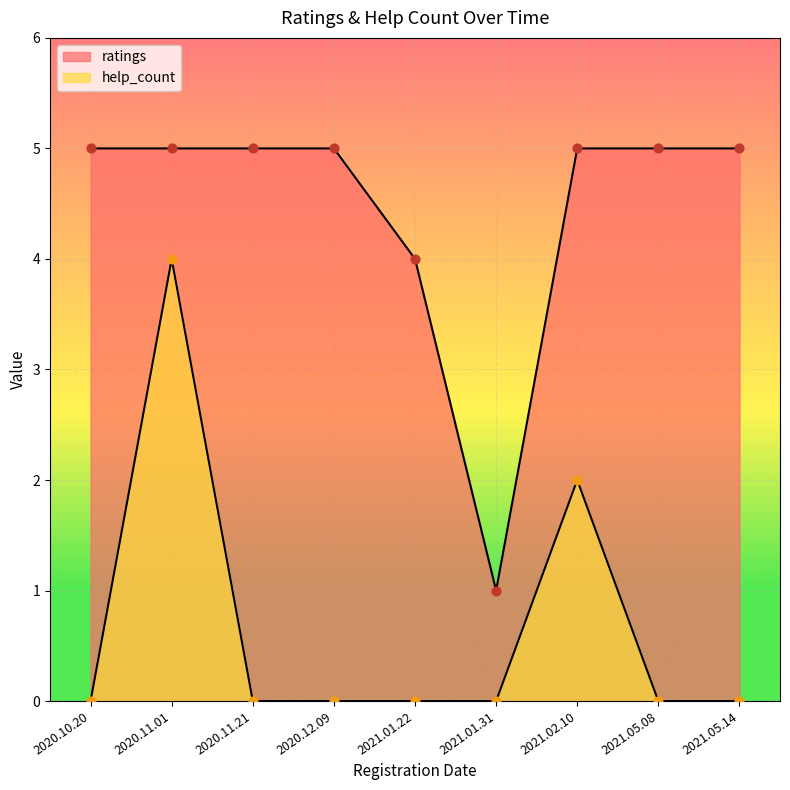

Which series has the largest Y range (max minus min)?

ratings